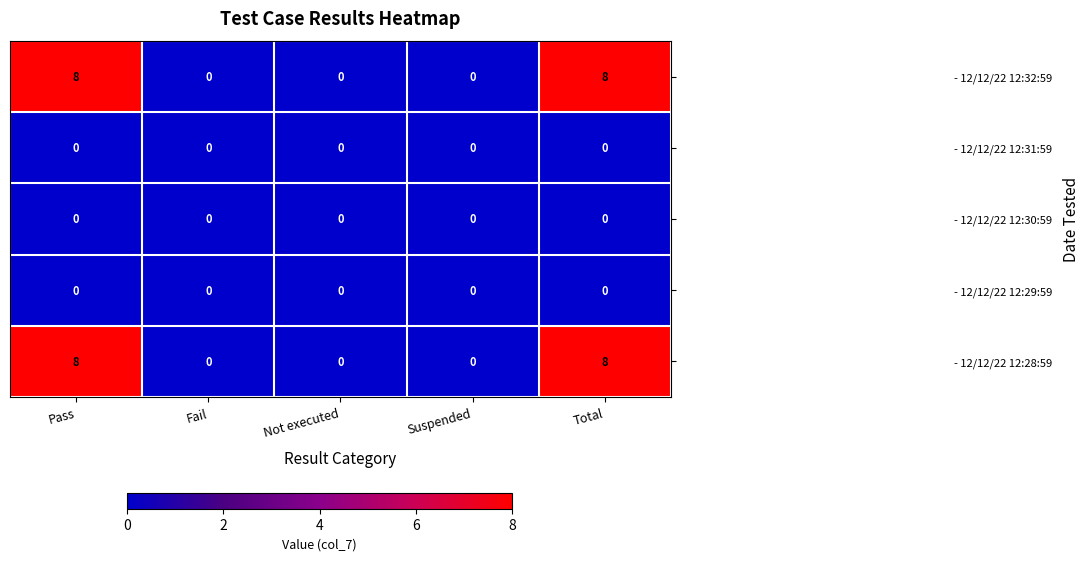

Is the value of - 12/12/22 12:32:59 at Total greater than the value of - 12/12/22 12:30:59 at Fail?

Yes